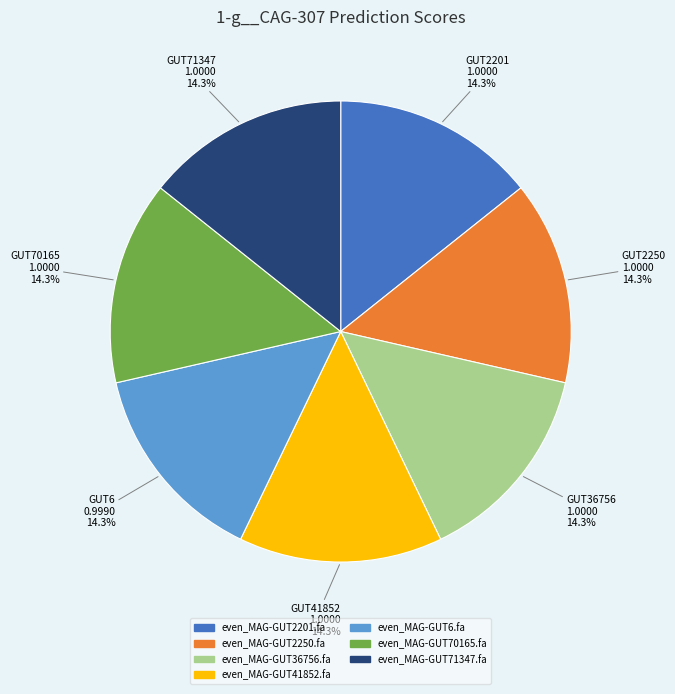

Do even_MAG-GUT2250.fa and even_MAG-GUT2201.fa together represent more than half of the pie?

No